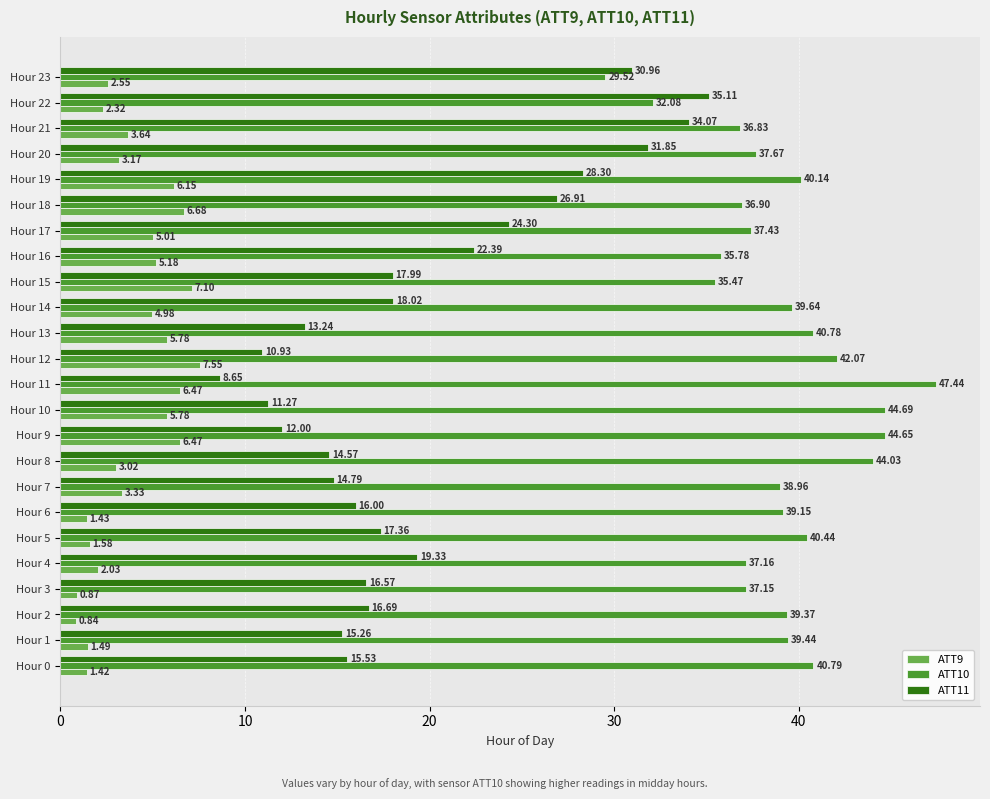

How many categories are shown in the chart?

24